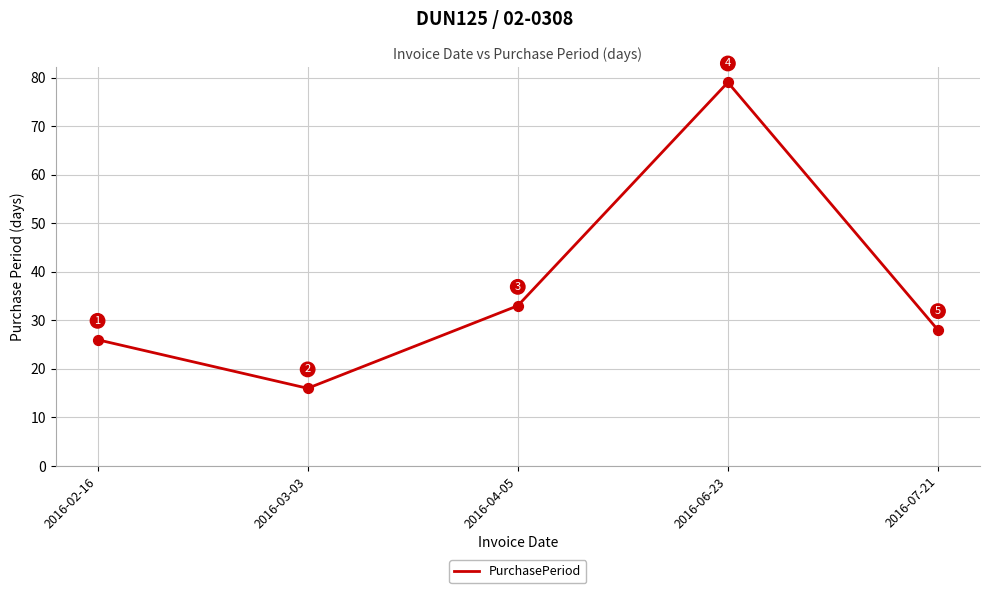

What is the change in value from 2016-06-23 to 2016-07-21?

-51